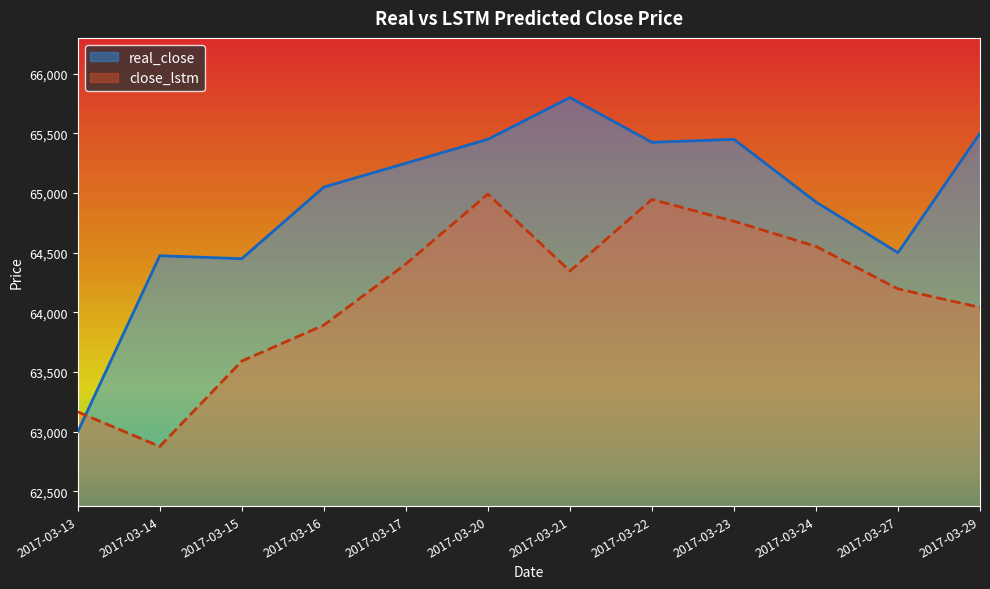

The value of close_lstm at 2017-03-17 is 20342.2. True or false?

False